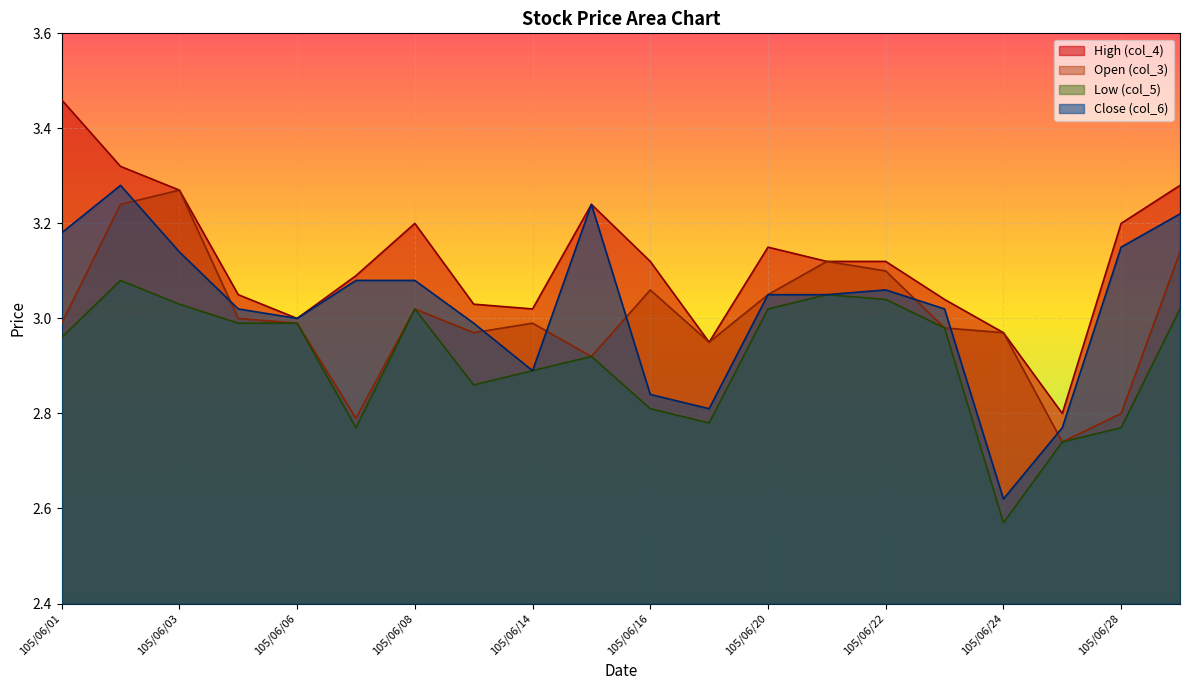

At how many categories does at least one series exceed 2?

20